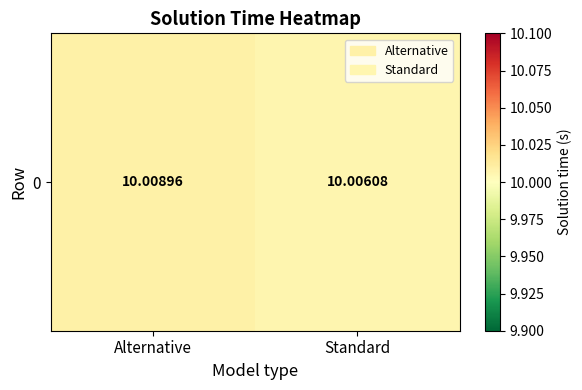

Count the values in the range 10 to 11.

2